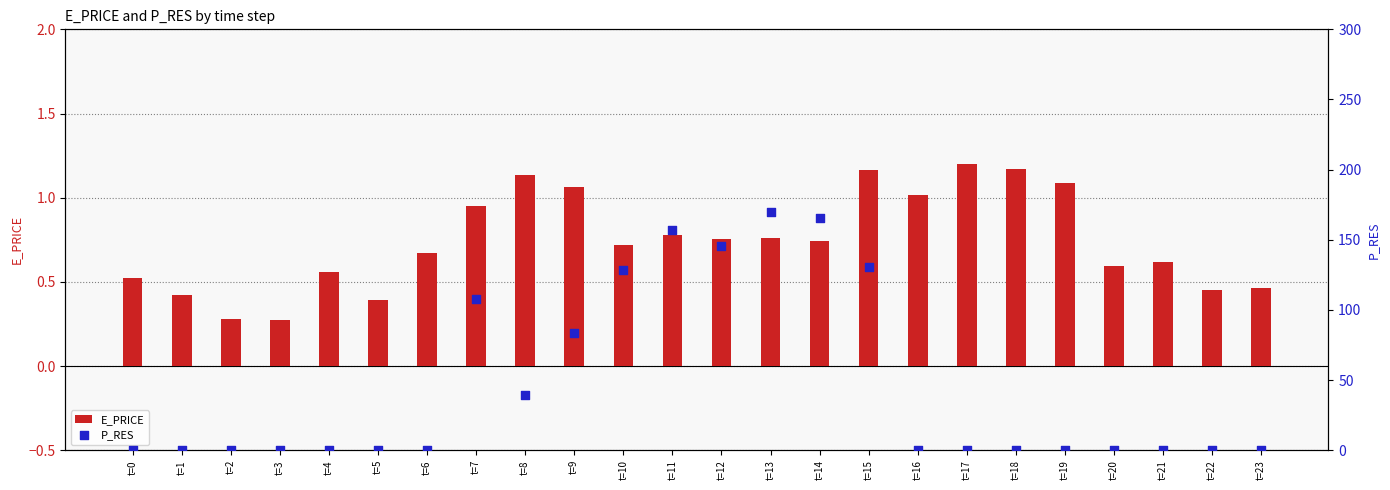

At which category is the sum across all series the highest?

t=13